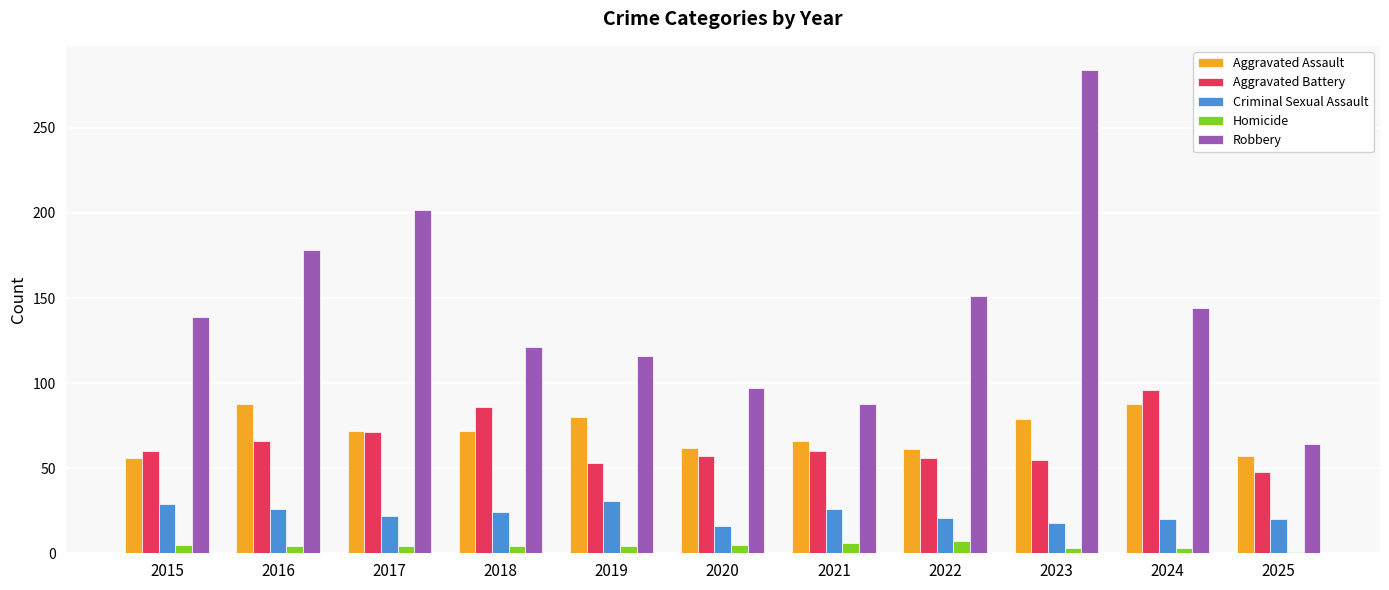

At which label does Robbery reach its minimum?

2025